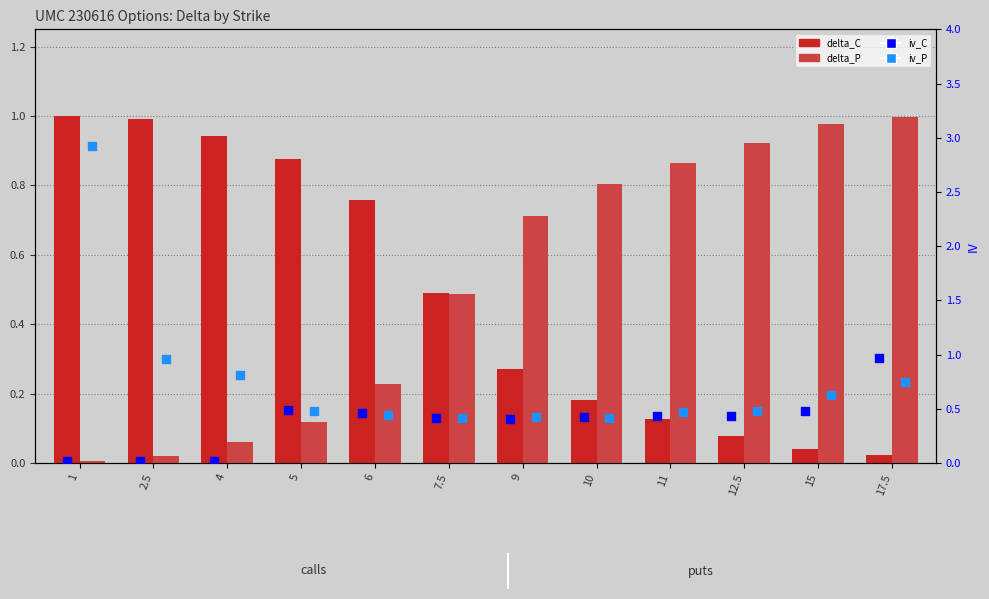

Is the value of iv_P at 10 greater than the value of iv_C at 11?

No